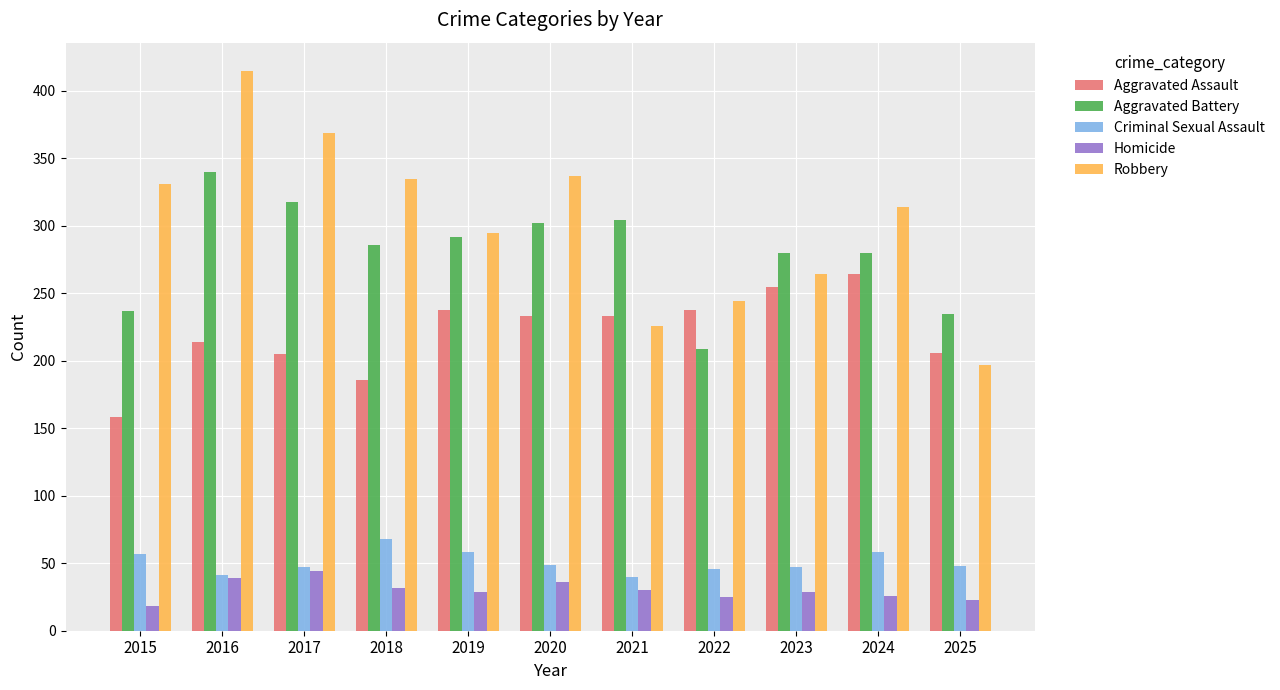

How many groups of bars are there?

11